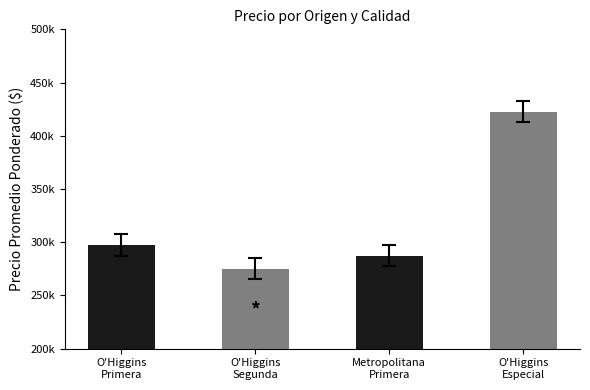

Which label corresponds to the largest value in the chart?

O'Higgins
Especial